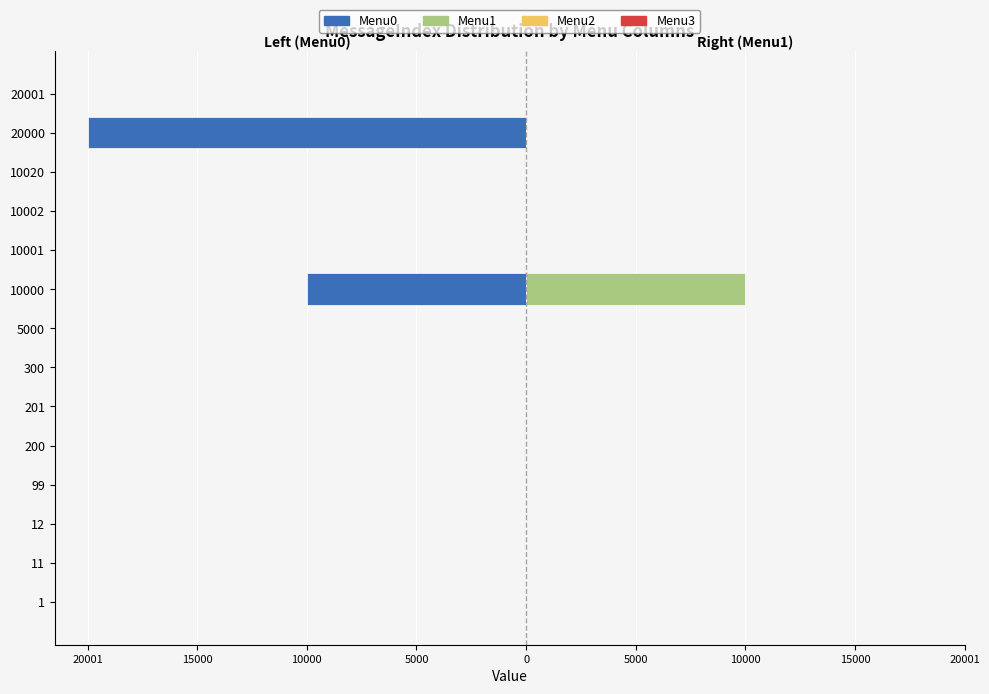

What is the highest value of the Menu3 series?

0.8